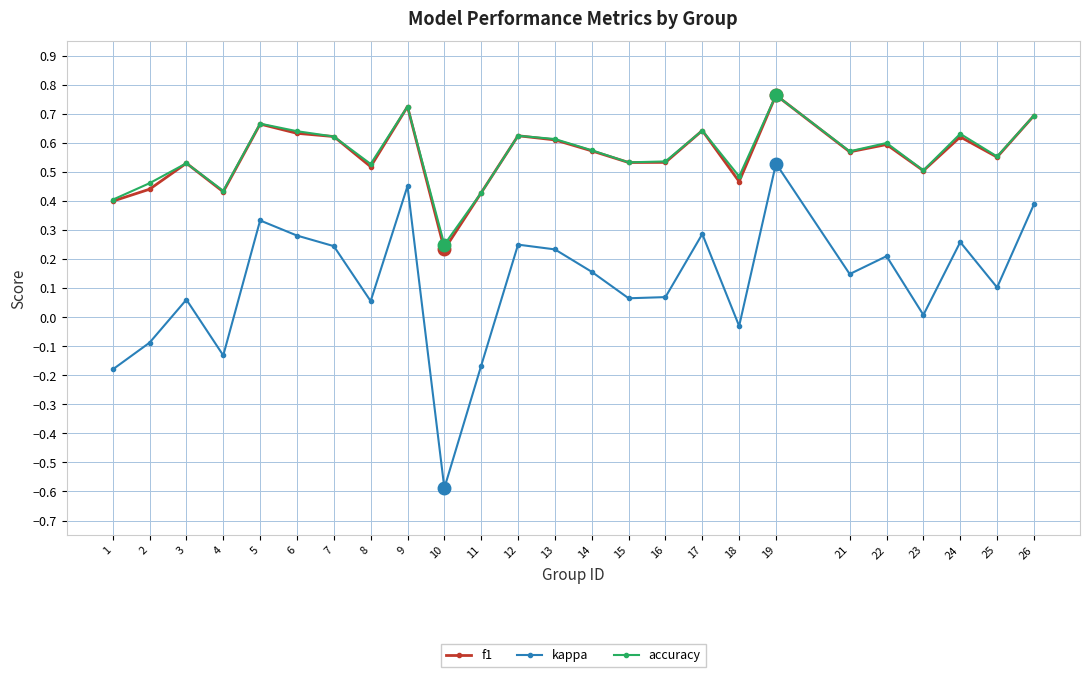

At which category does the chart reach its minimum across all series?

10